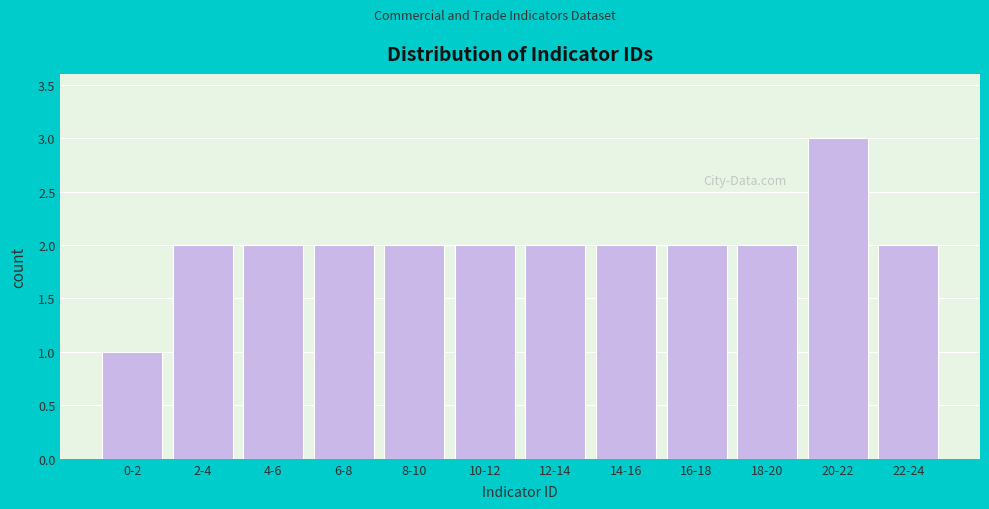

Reading left to right, list all the values displayed in this chart.

1	2	2	2	2	2	2	2	2	2	3	2